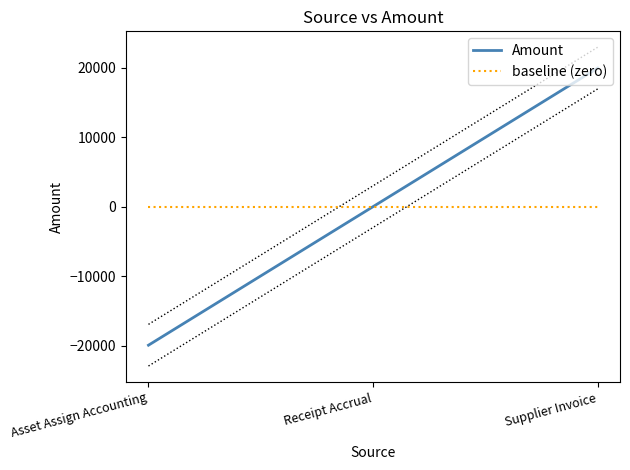

True or false: baseline (zero) has a value of 0.0 at Asset Assign Accounting.

True